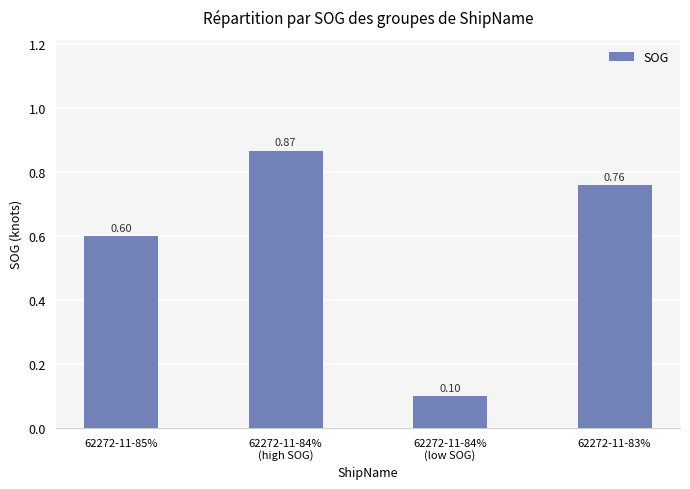

At which category does the chart reach its peak across all series?

62272-11-84%
(high SOG)